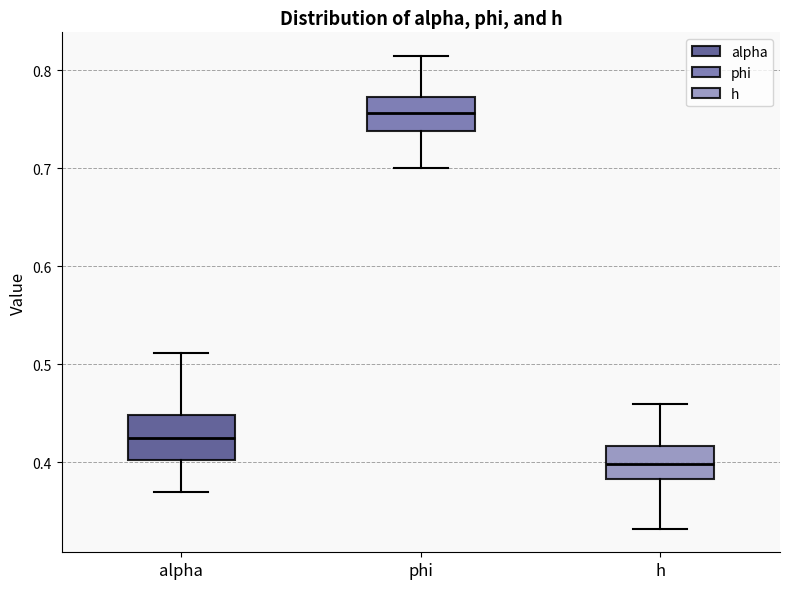

Comparing the boxes themselves (not the whiskers), which one is the tallest?

alpha